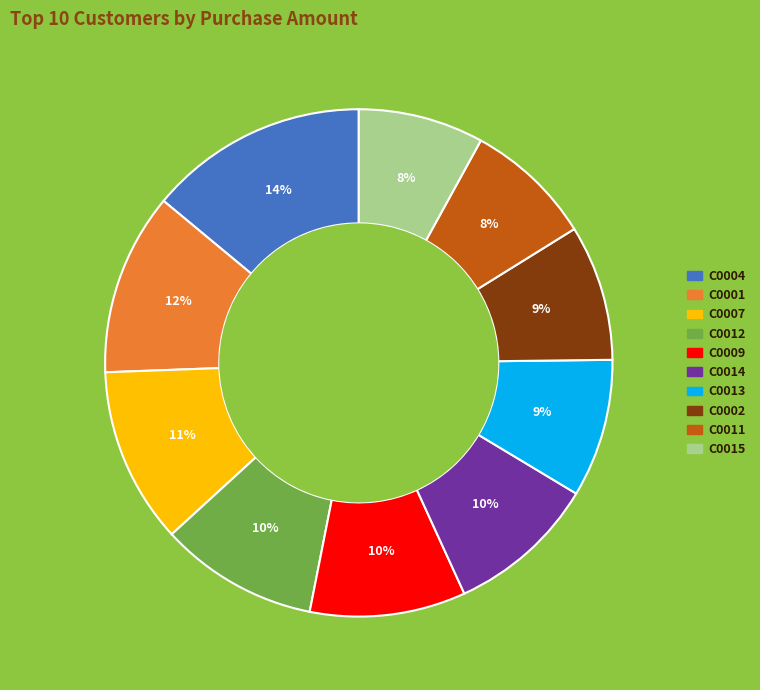

Which category has the biggest portion of the pie?

C0004